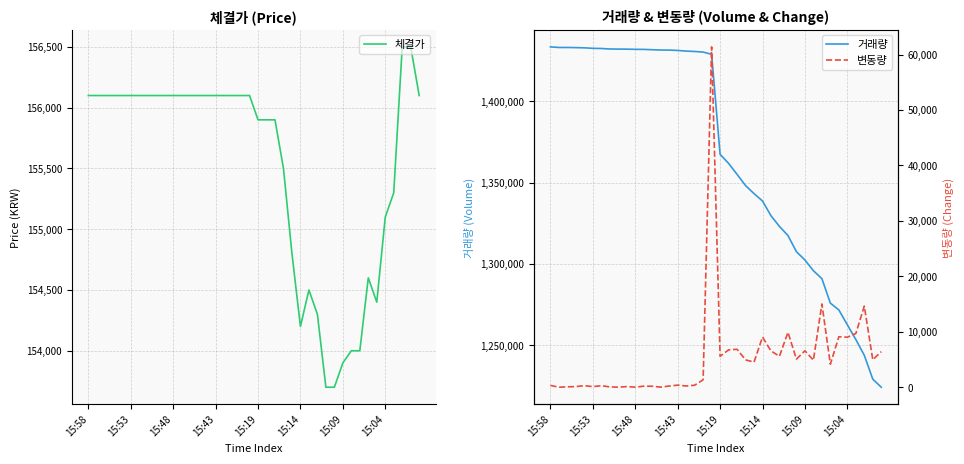

What is the average value of the 체결가 series?

155520